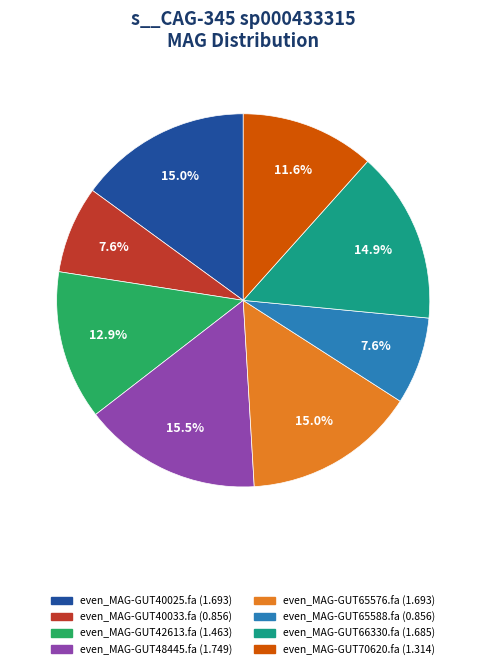

To the nearest percent, what is the combined percentage of even_MAG-GUT40033.fa and even_MAG-GUT65588.fa?

15%